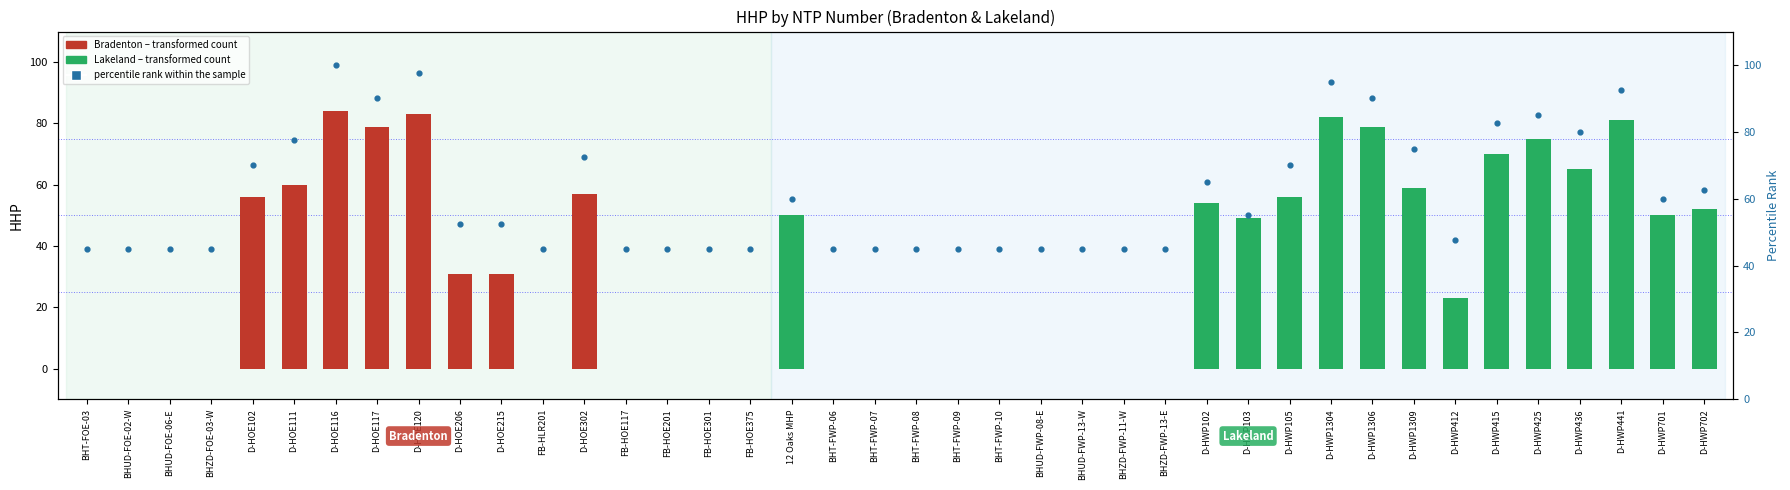

At how many categories does at least one series exceed 39?

40